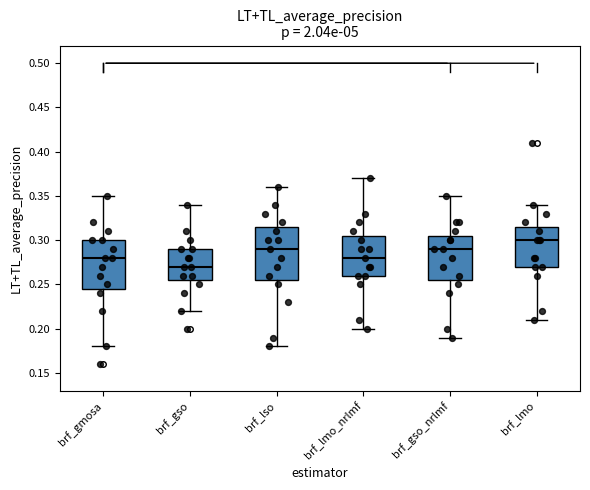

Reading left to right, read every box against the y-axis: the position of its median line, the range the box covers, and the ends of its whiskers. The values are not printed on the chart, so give them approximately, as read against the axis.

brf_gmosa: median 0.280, box 0.245 to 0.300, whiskers 0.180 to 0.350
brf_gso: median 0.270, box 0.255 to 0.290, whiskers 0.220 to 0.340
brf_lso: median 0.290, box 0.255 to 0.315, whiskers 0.180 to 0.360
brf_lmo_nrlmf: median 0.280, box 0.260 to 0.305, whiskers 0.200 to 0.370
brf_gso_nrlmf: median 0.290, box 0.255 to 0.305, whiskers 0.190 to 0.350
brf_lmo: median 0.300, box 0.270 to 0.315, whiskers 0.210 to 0.340